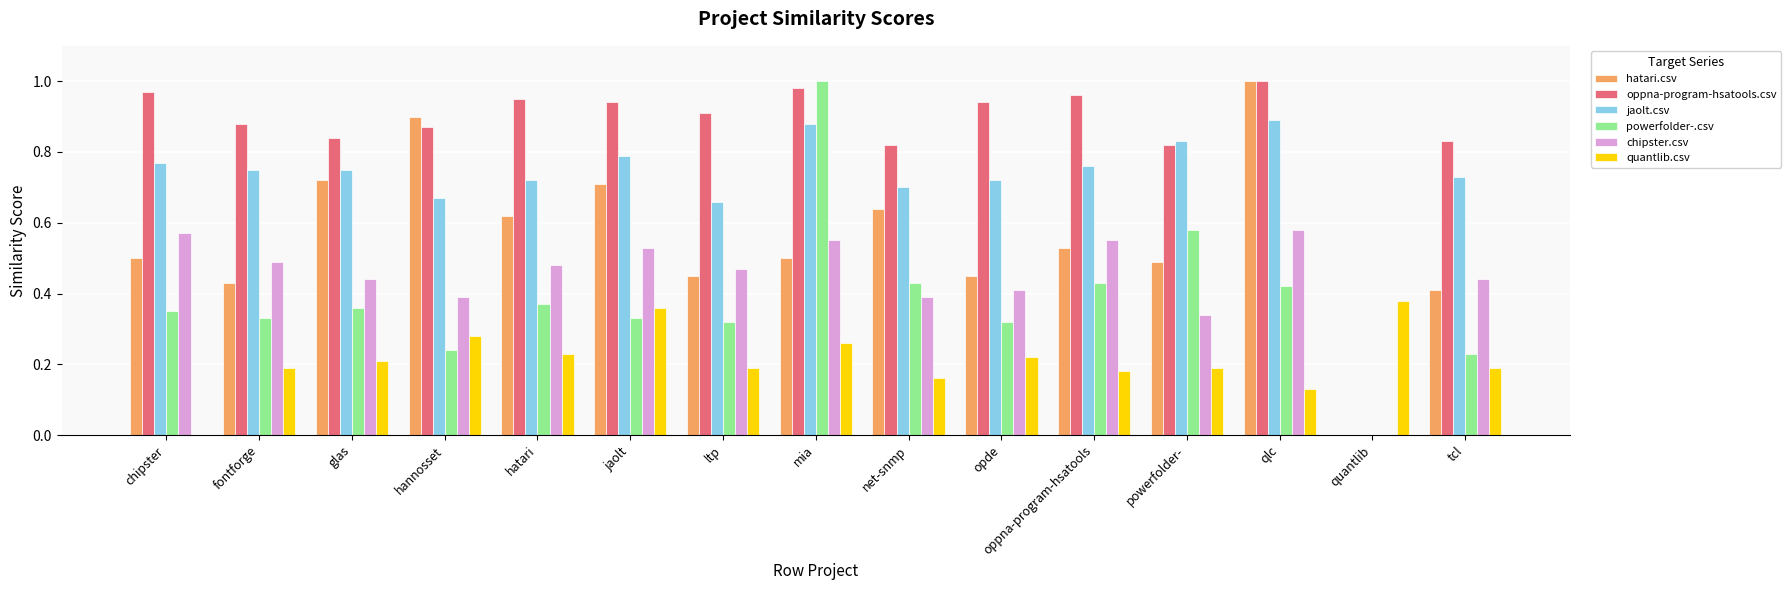

What is the sum of all oppna-program-hsatools.csv values?

12.7